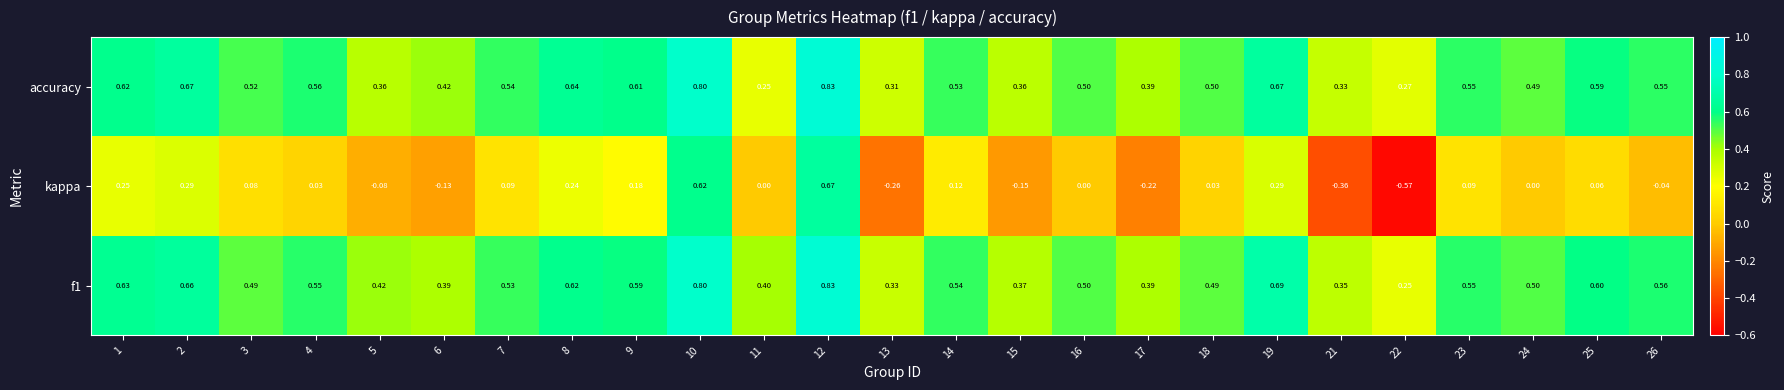

Which series has the widest spread of values?

kappa